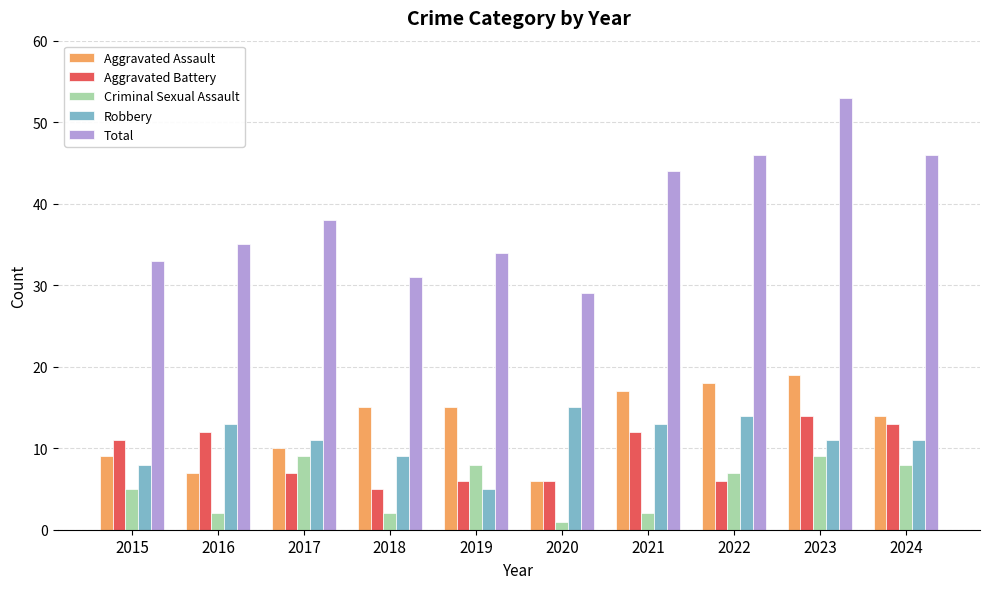

Is the value of Criminal Sexual Assault at 2019 greater than the value of Total at 2021?

No